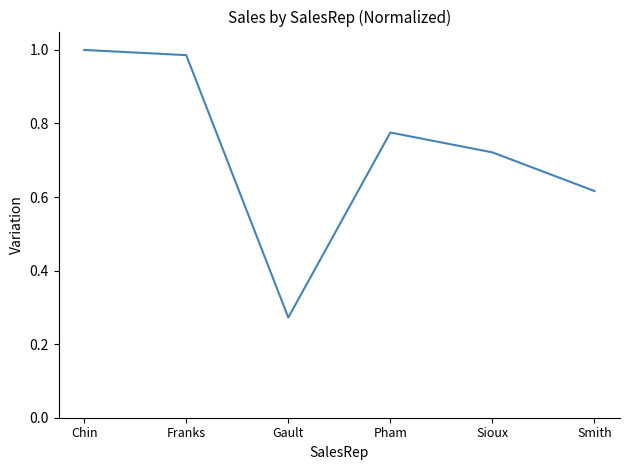

Rank the categories by value from lowest to highest.

Gault, Smith, Sioux, Pham, Franks, Chin